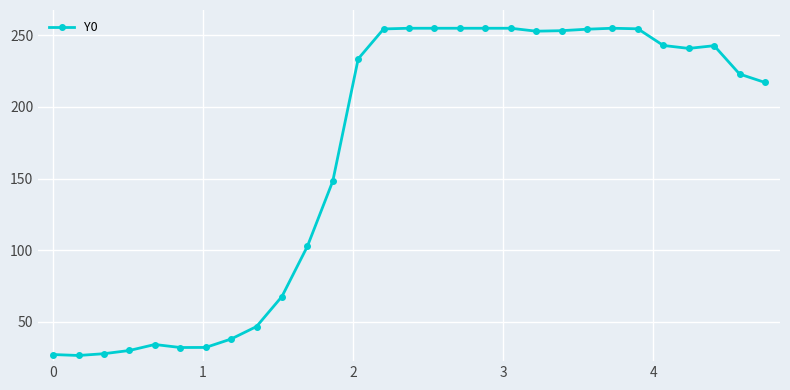

What is the minimum value shown in the chart?

26.3